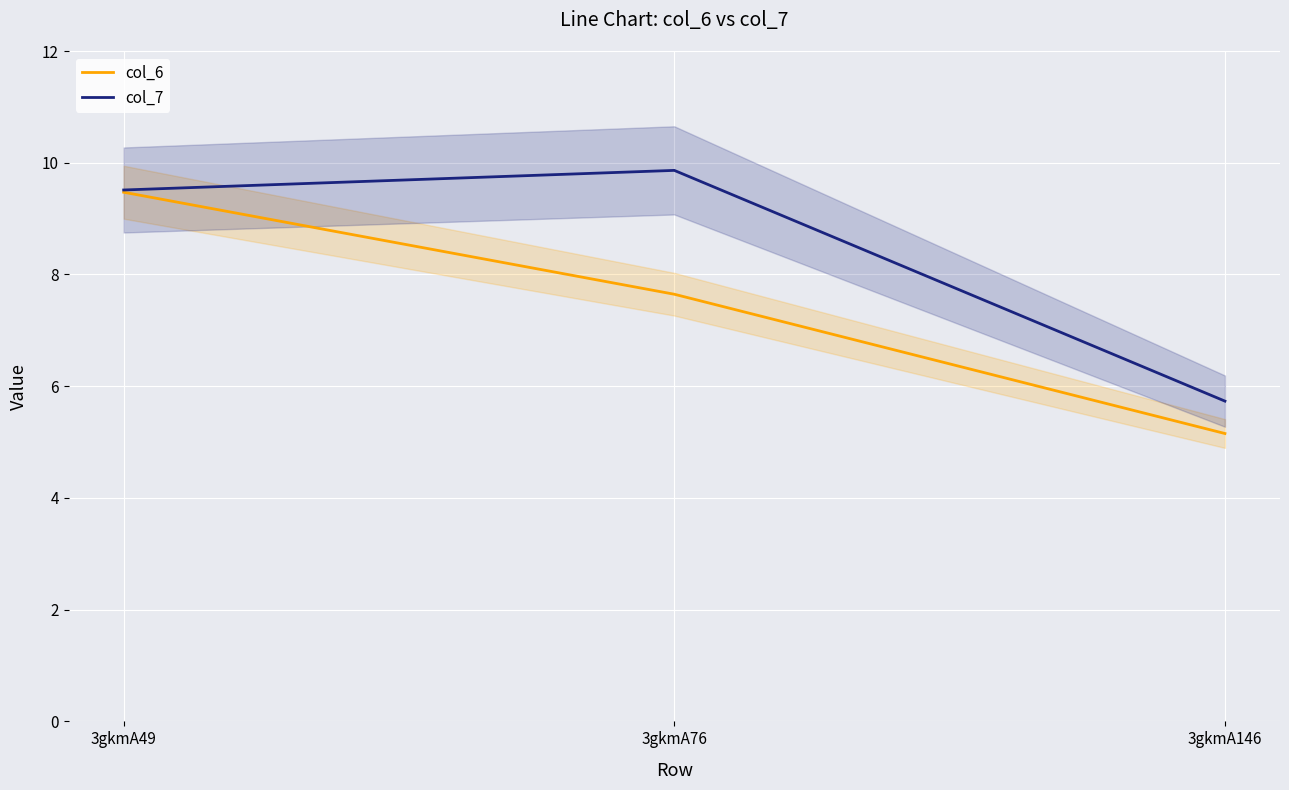

Which series has the largest total across all categories?

col_7